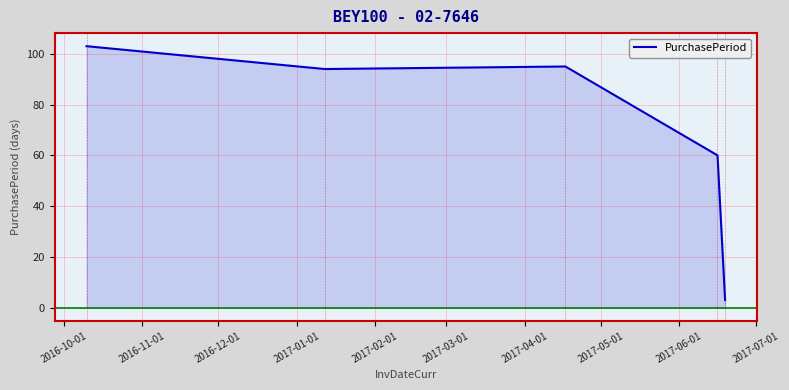

What is the difference between the maximum and minimum values?

100